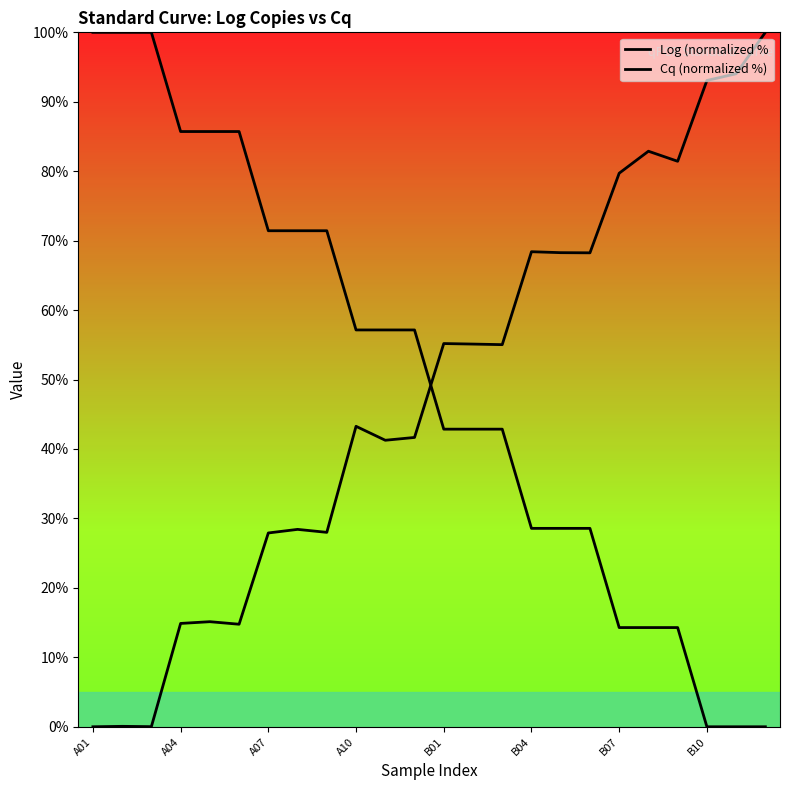

How many lines are shown in the chart?

2